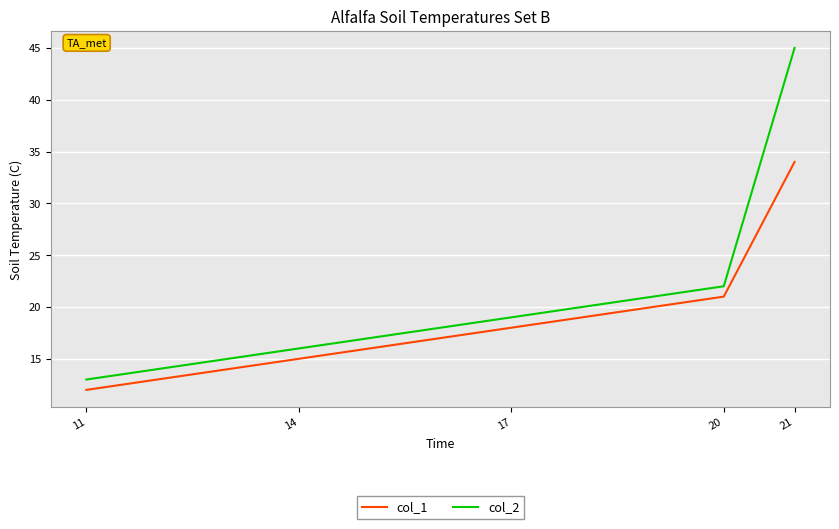

What is the sum of all col_2 values?

115